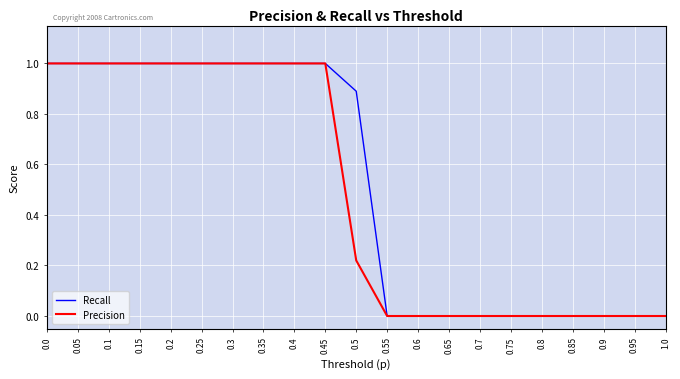

What is the maximum value for Precision?

1.0